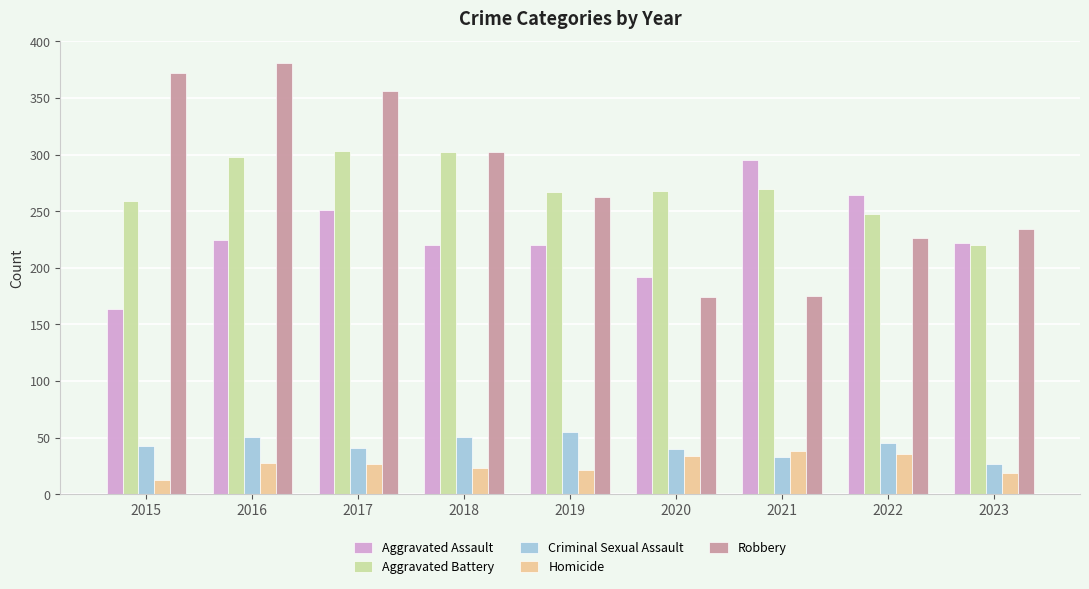

What is the maximum value for Aggravated Assault?

295